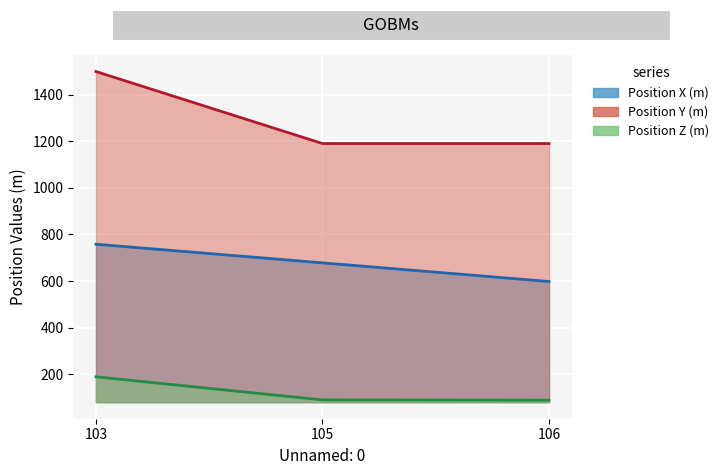

Reading left to right, extract all data points from this chart.

Position X (m): 103=758	105=678	106=598
Position Y (m): 103=1499	105=1190	106=1190
Position Z (m): 103=189	105=90	106=89